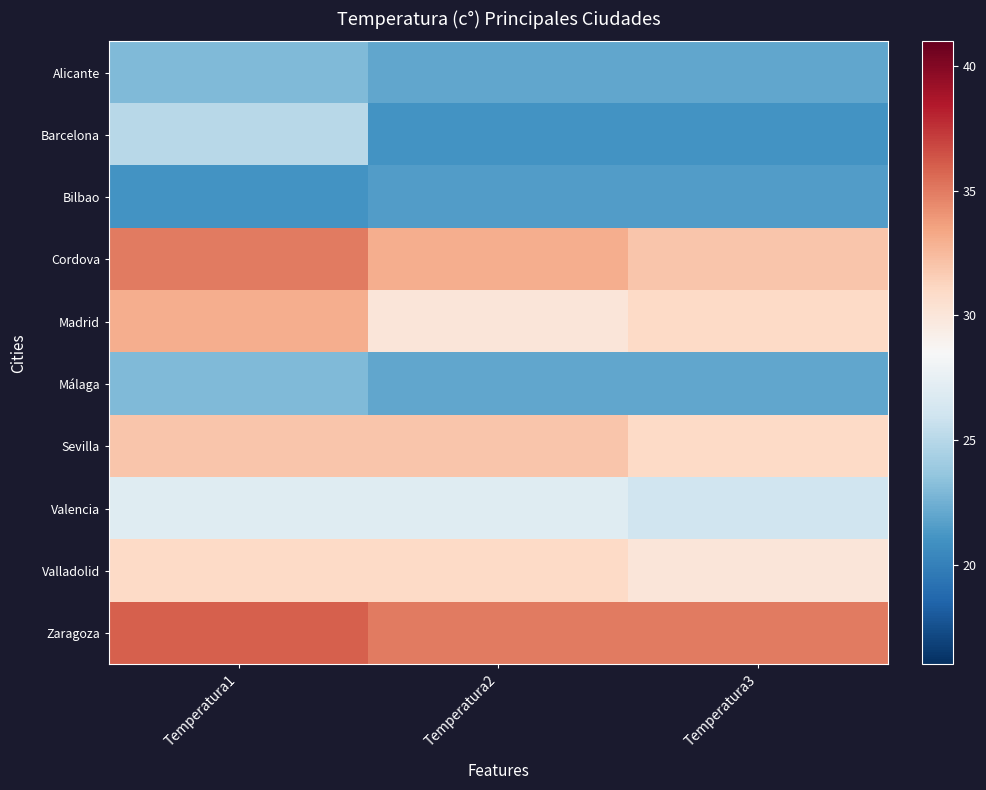

What is the smallest value displayed?

21.0